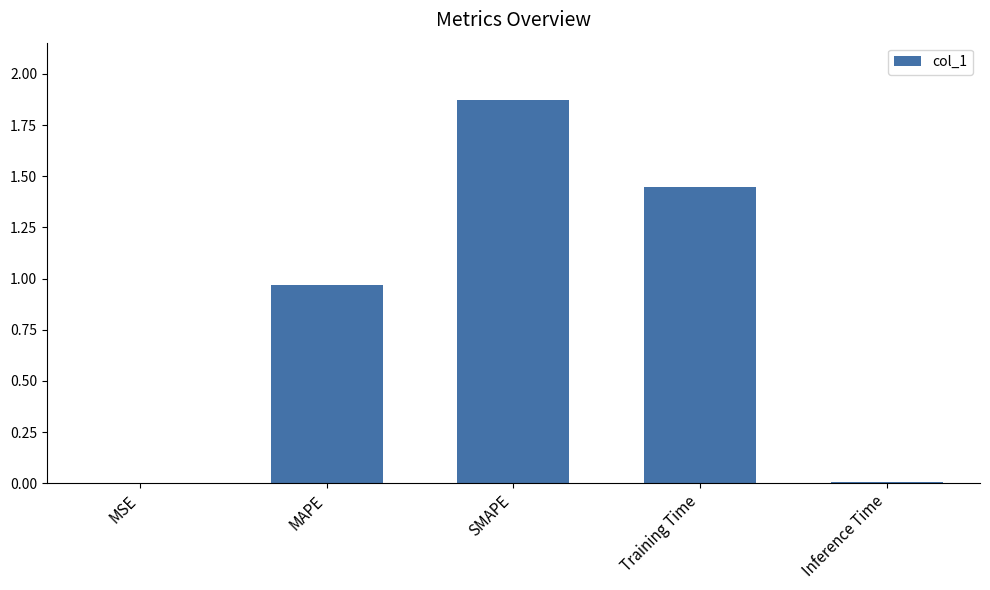

Which label corresponds to the largest value in the chart?

SMAPE